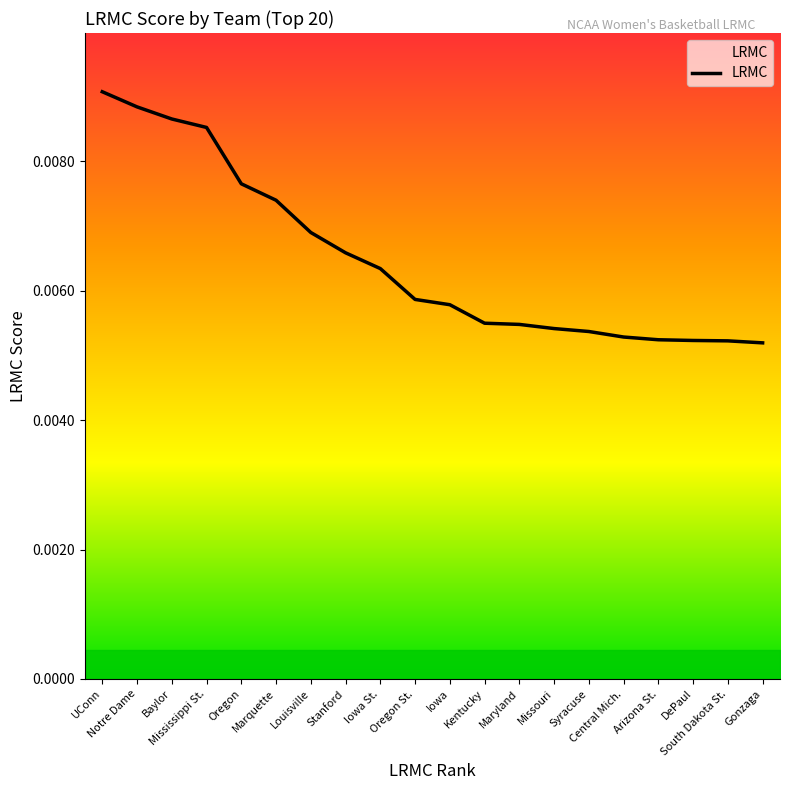

Rank the categories by value from highest to lowest.

UConn, Notre Dame, Baylor, Mississippi St., Oregon, Marquette, Louisville, Stanford, Iowa St., Oregon St., Iowa, Kentucky, Maryland, Missouri, Syracuse, Central Mich., Arizona St., DePaul, South Dakota St., Gonzaga